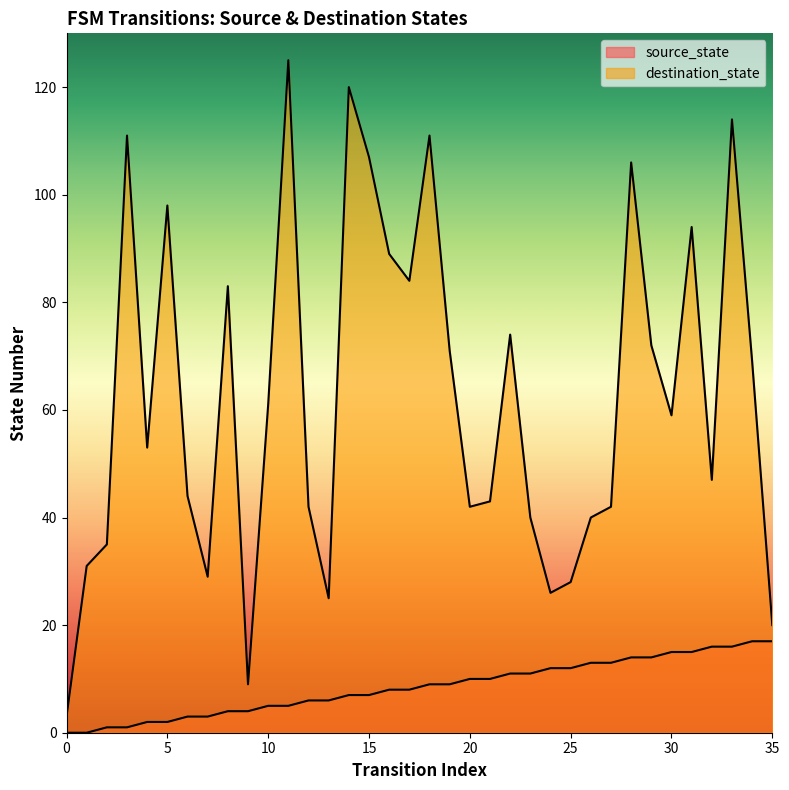

How many lines are shown in the chart?

2